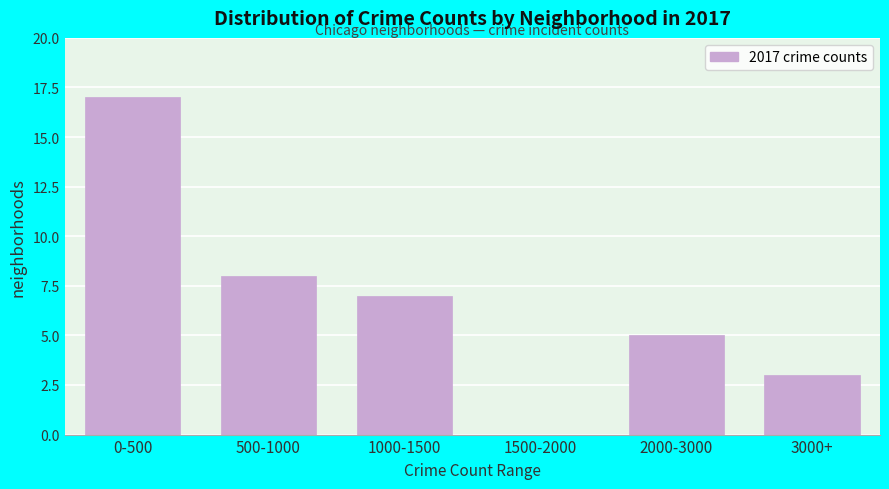

Reading right to left, list all the values displayed in this chart.

3000+=3	2000-3000=5	1500-2000=0	1000-1500=7	500-1000=8	0-500=17